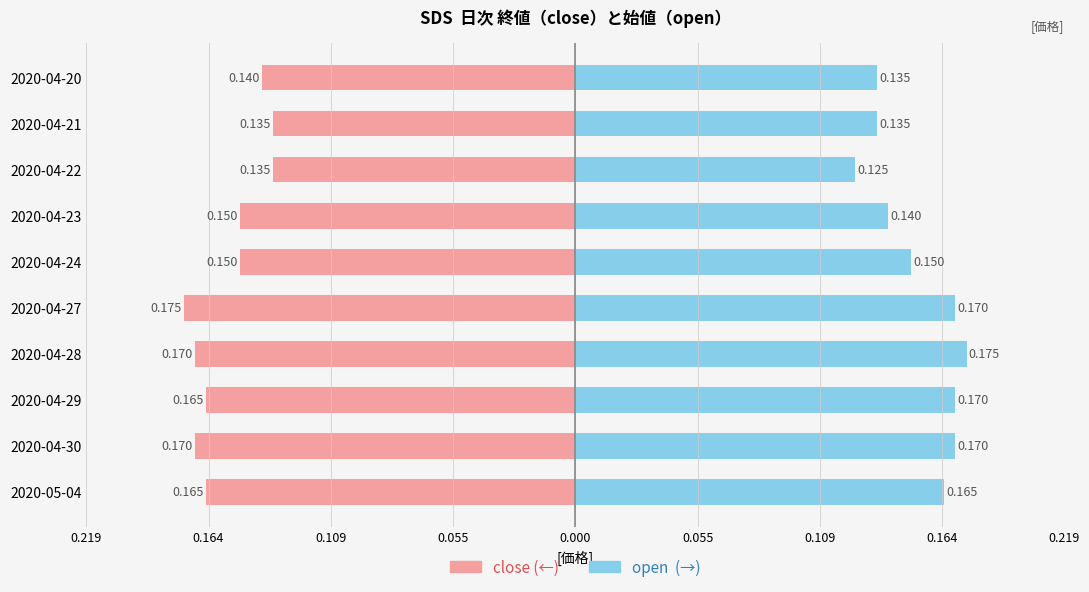

Between 2020-04-21 and 2020-04-28, which is larger?

2020-04-21